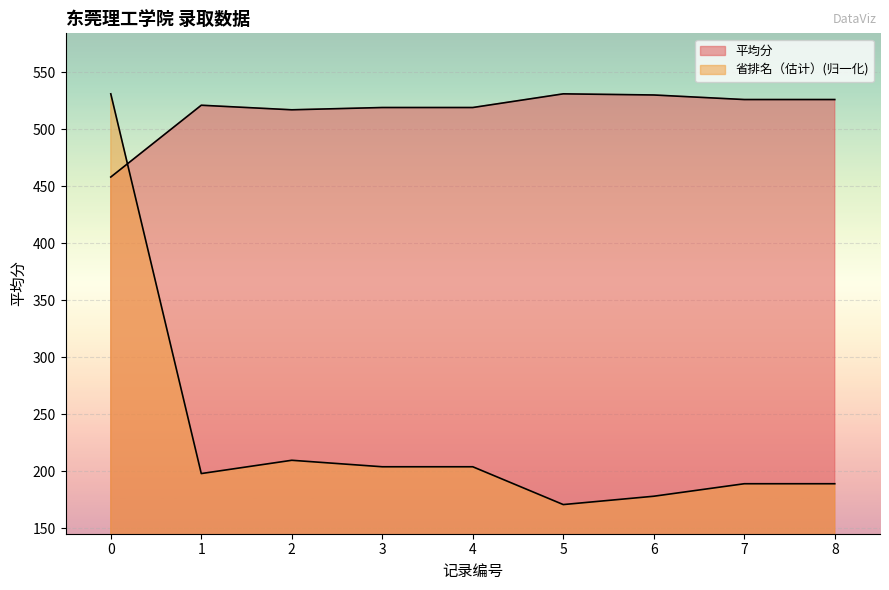

At which label does 平均分 first exceed 521?

5